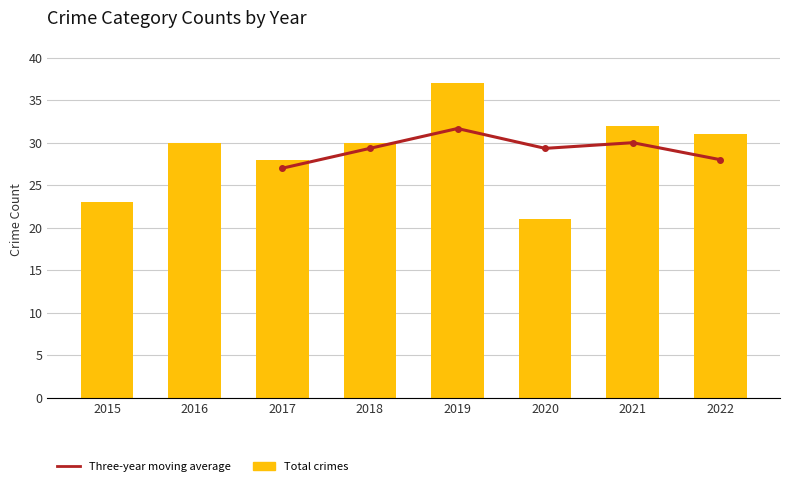

How many groups of bars are there?

8